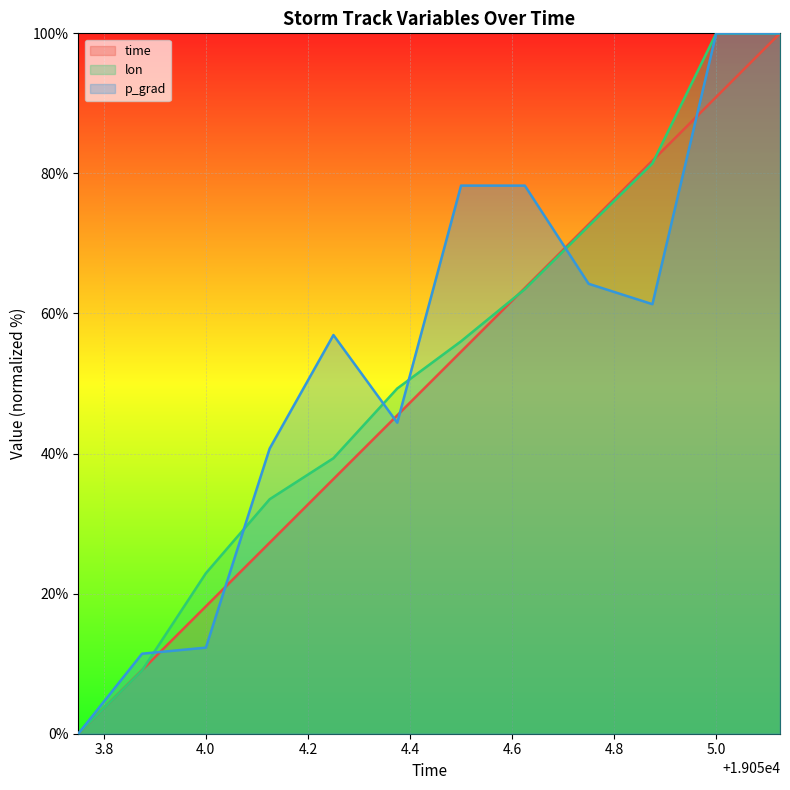

What is the total value across all series at 5.0?

290.9